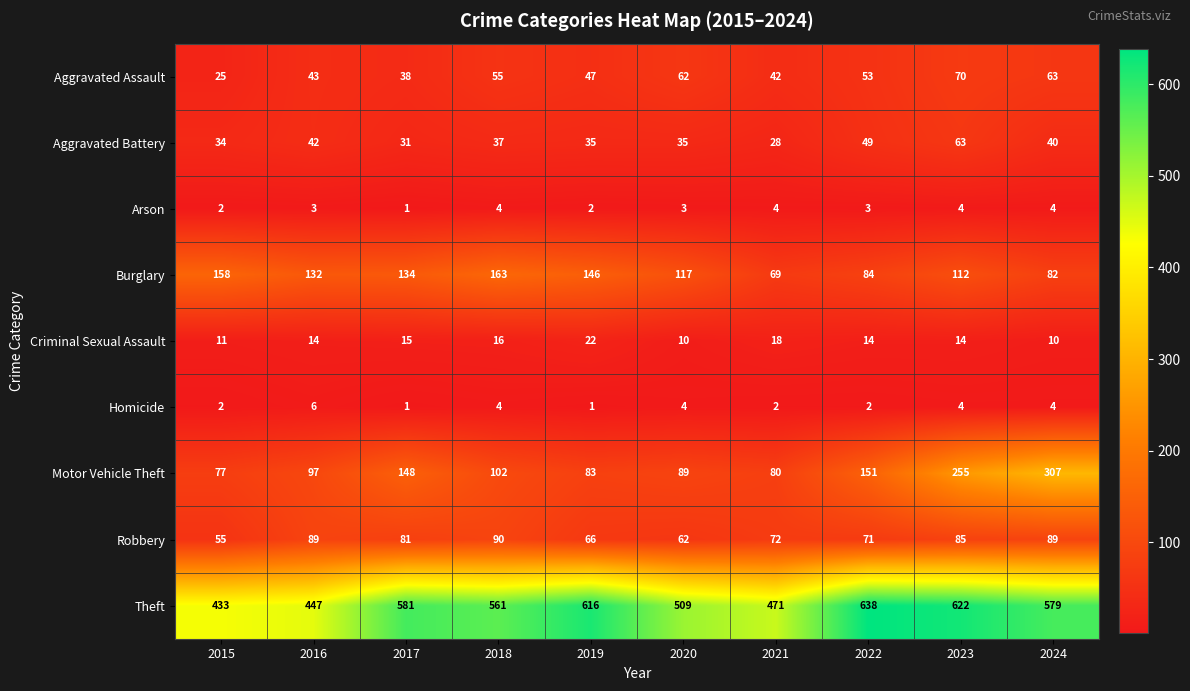

What is the sum of all Theft values?

5457